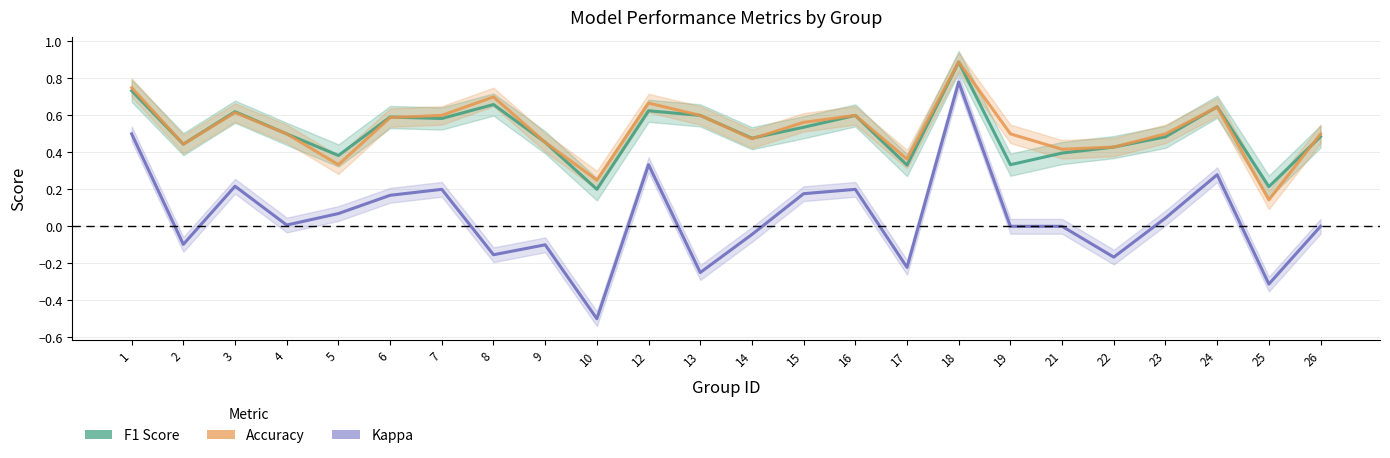

At 9, list the series in order from smallest to largest.

kappa, f1, accuracy